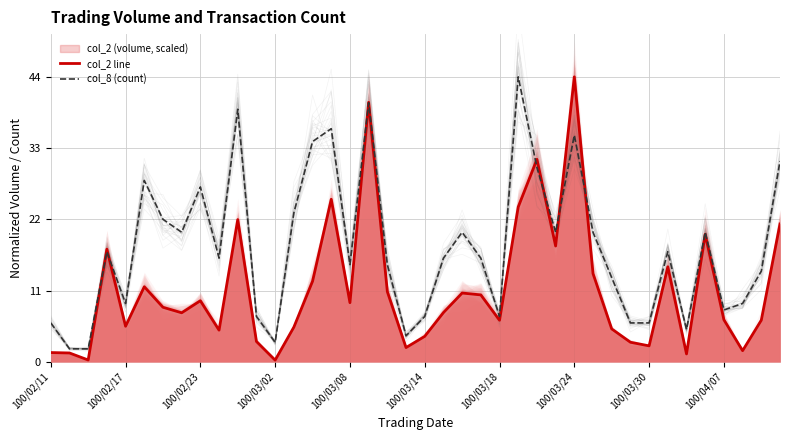

How many data points in col_2 line are less than 8?

20